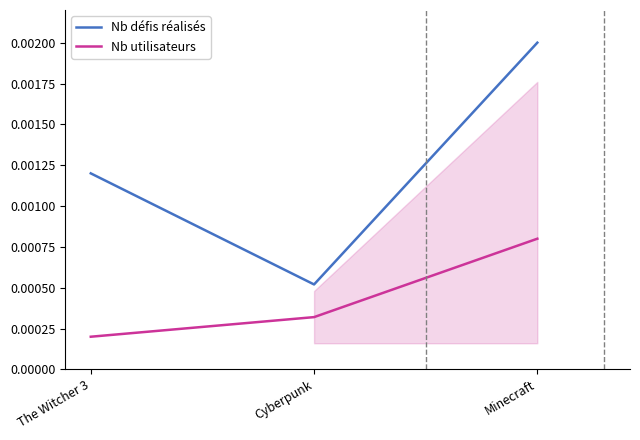

Count the number of categories in the chart.

3